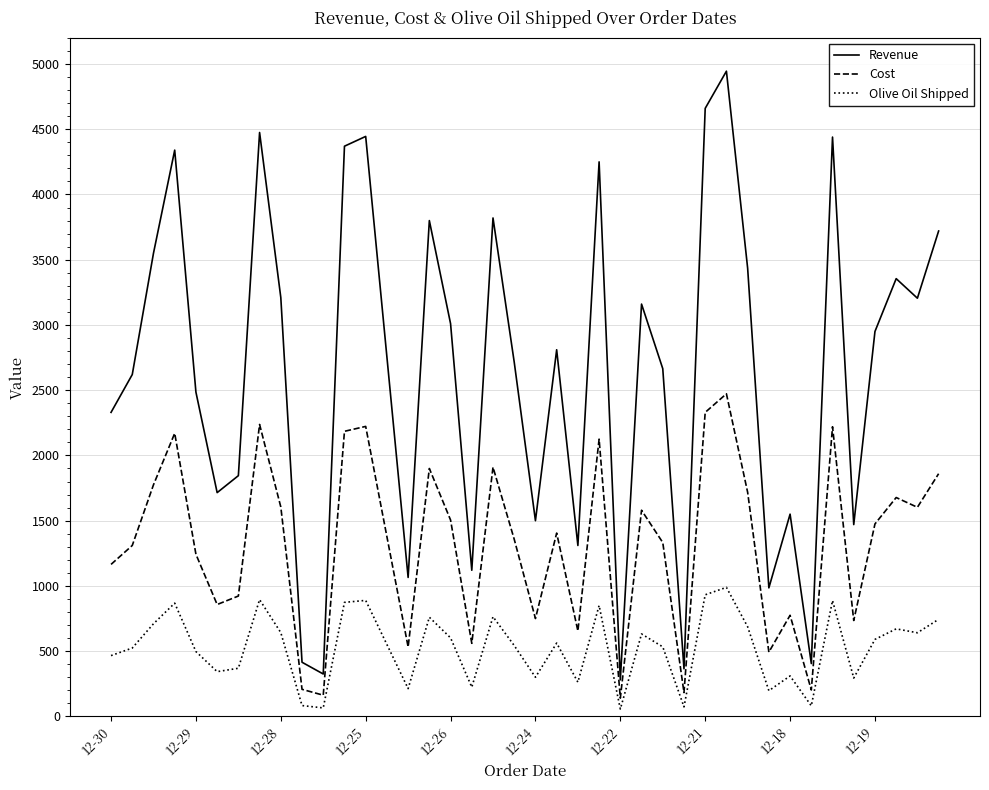

Which series has the widest spread of values?

Revenue